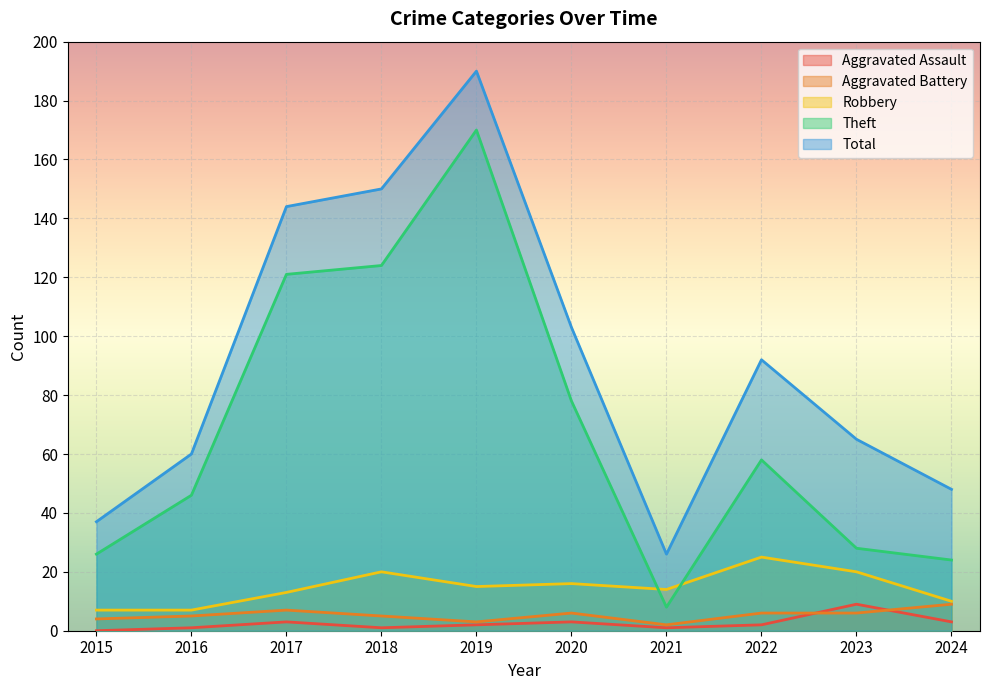

True or false: Aggravated Assault and Total intersect in this chart.

False